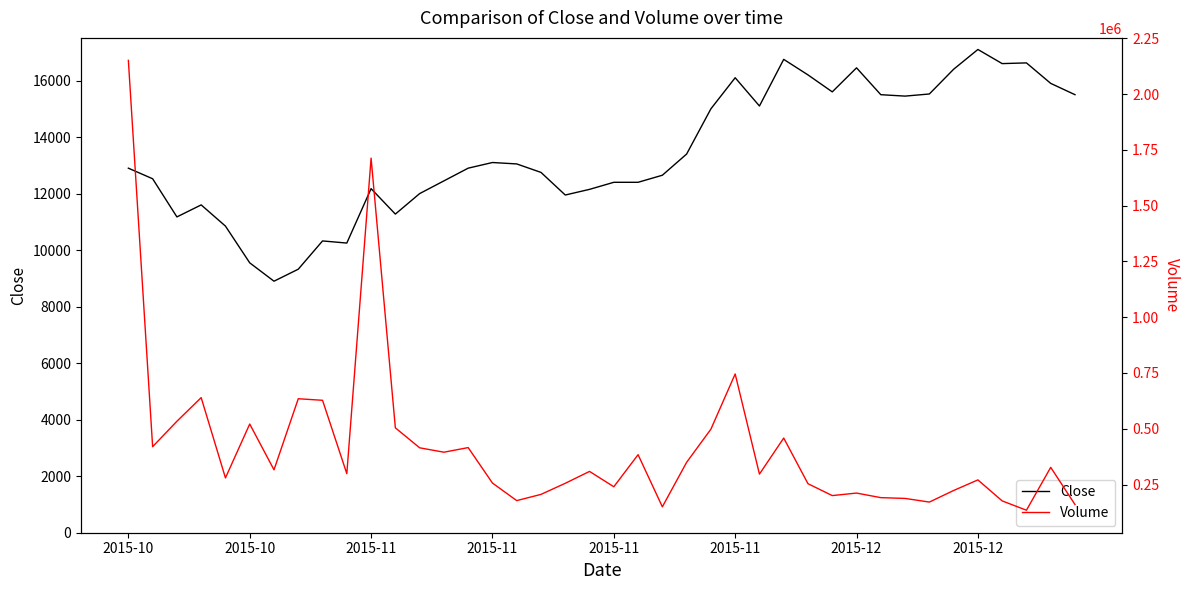

Between 2015-10 and 8, which series saw the biggest shift?

Volume